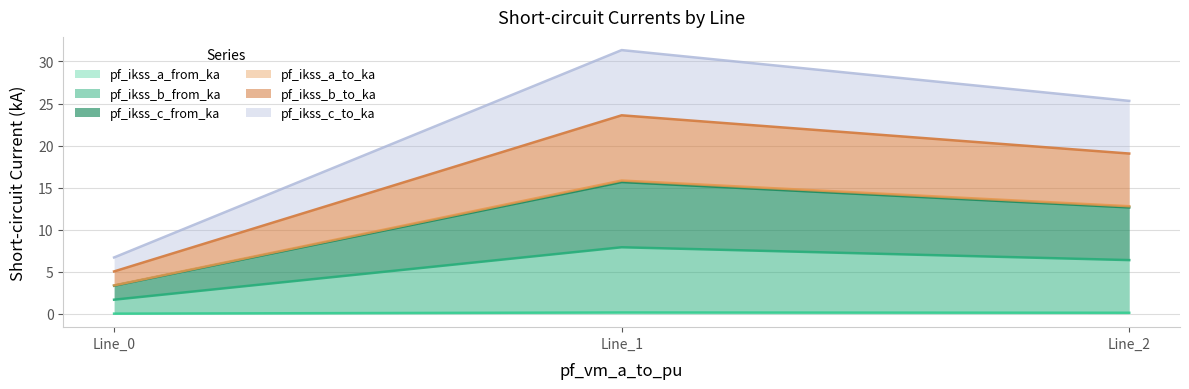

At Line_2, list the series in order from smallest to largest.

pf_ikss_a_from_ka, pf_ikss_a_to_ka, pf_ikss_b_from_ka, pf_ikss_b_to_ka, pf_ikss_c_from_ka, pf_ikss_c_to_ka